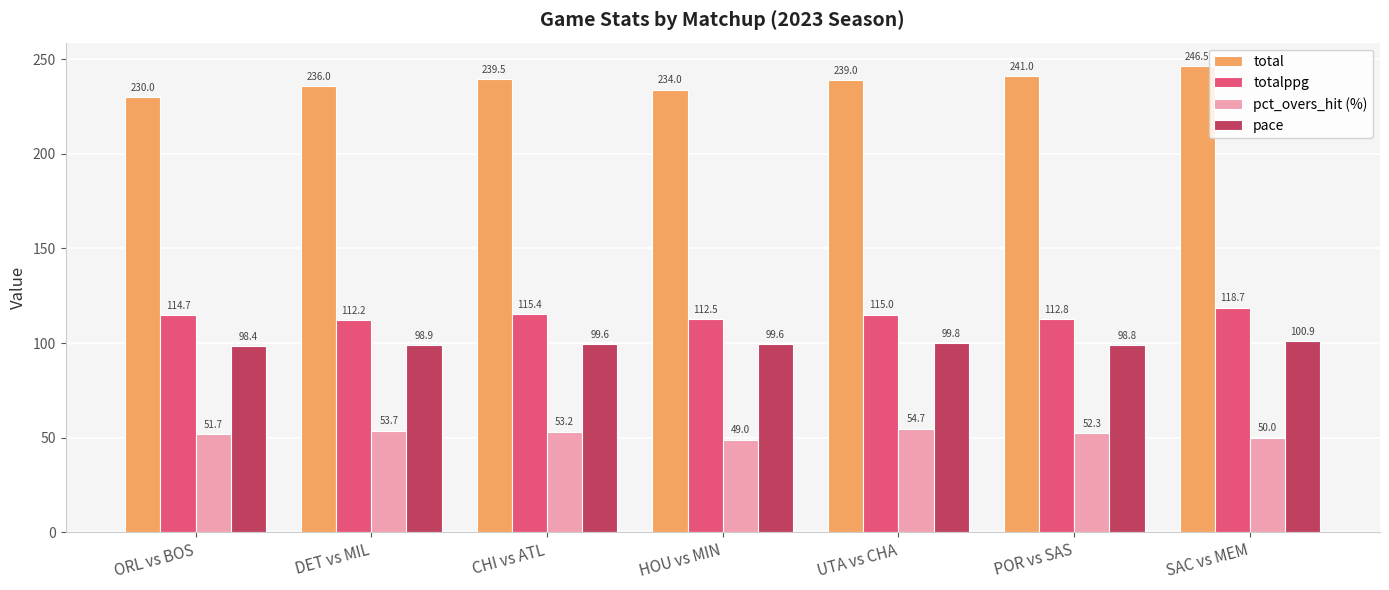

At how many categories does at least one series exceed 140?

7